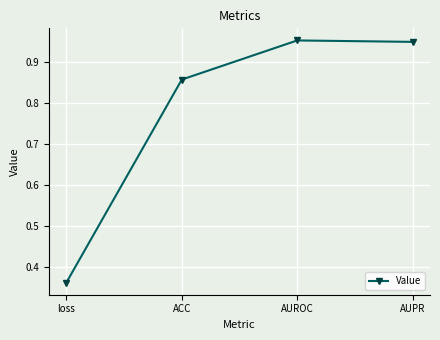

How many distinct data groups are displayed?

1